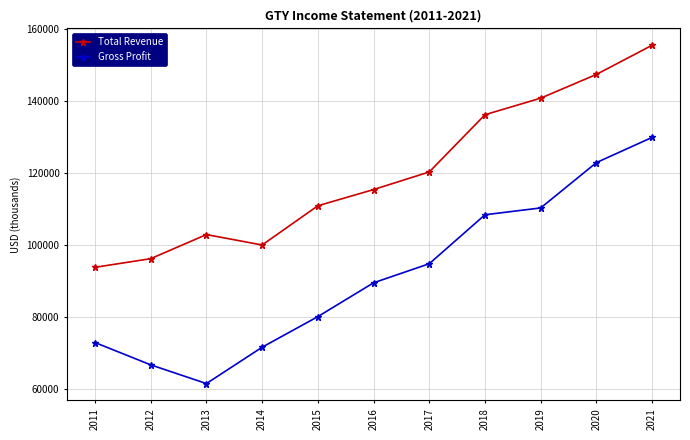

Is it true that Total Revenue equals 115300 at 2016?

True